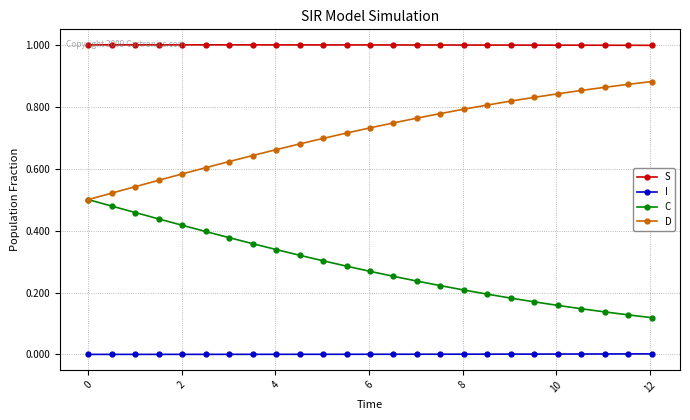

What is the sum of all S values?

25.0